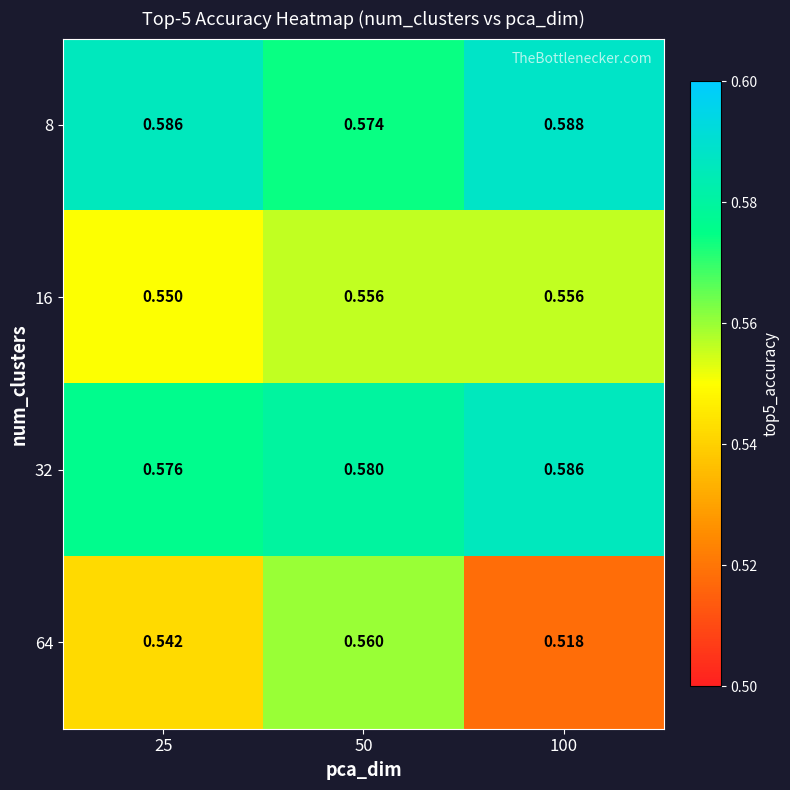

What is the spread (max minus min) of values at 100?

0.1